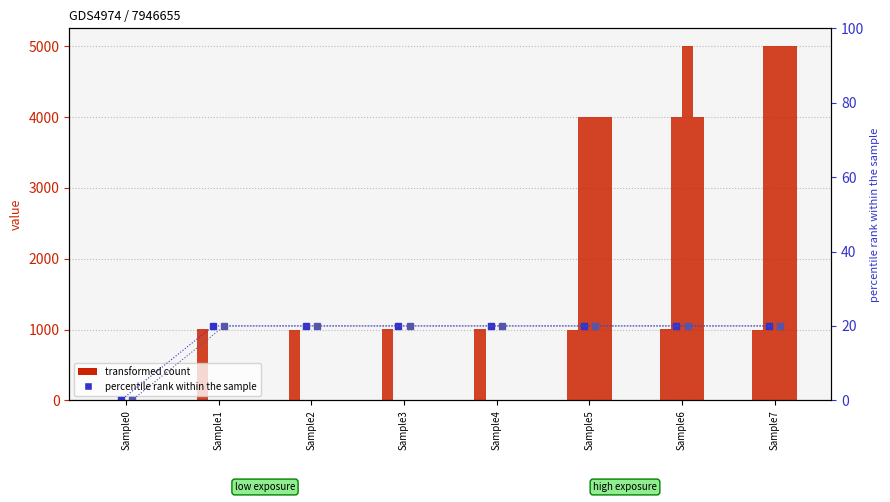

The list_number:6 series shows 7335.2 at Sample7. True or false?

False